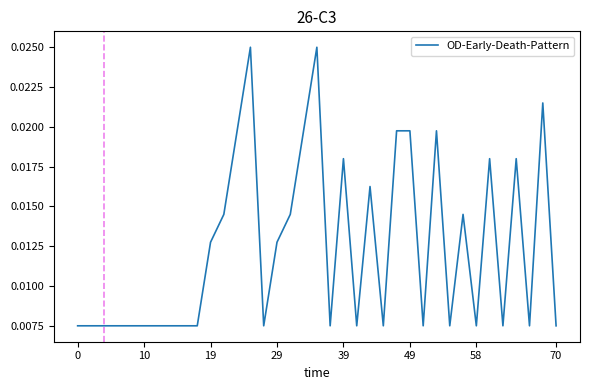

Does the chart display data point markers on the line(s)?

No